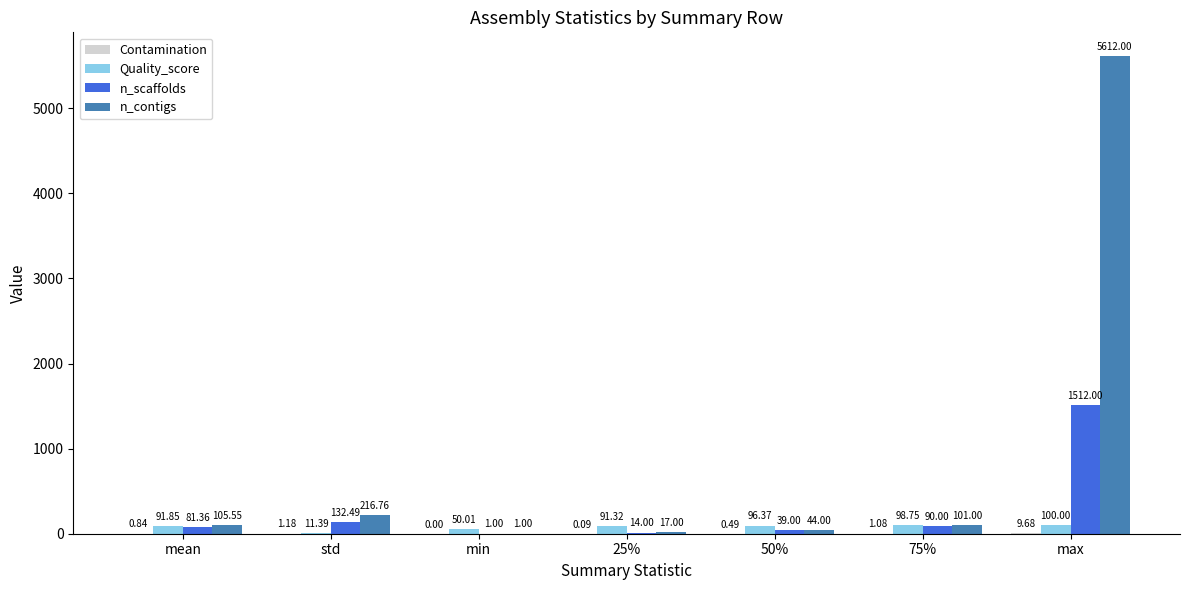

Between std and max, which series saw the biggest shift?

n_contigs